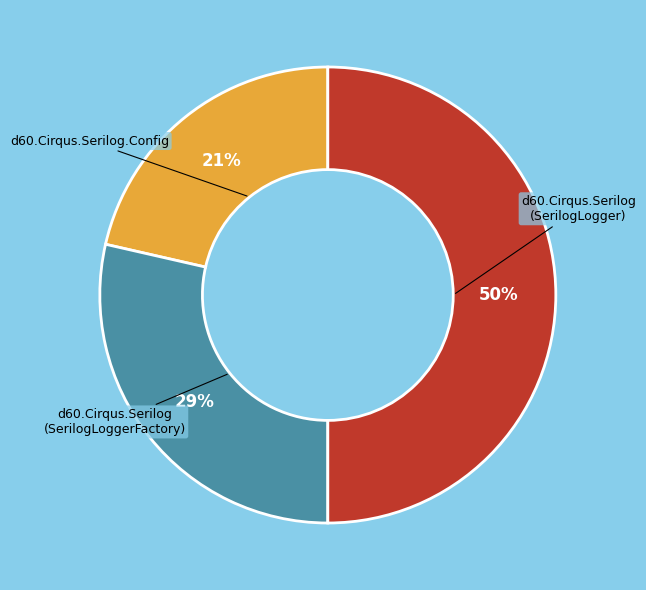

To the nearest percent, what percentage of the pie is d60.Cirqus.Serilog.Config?

21%